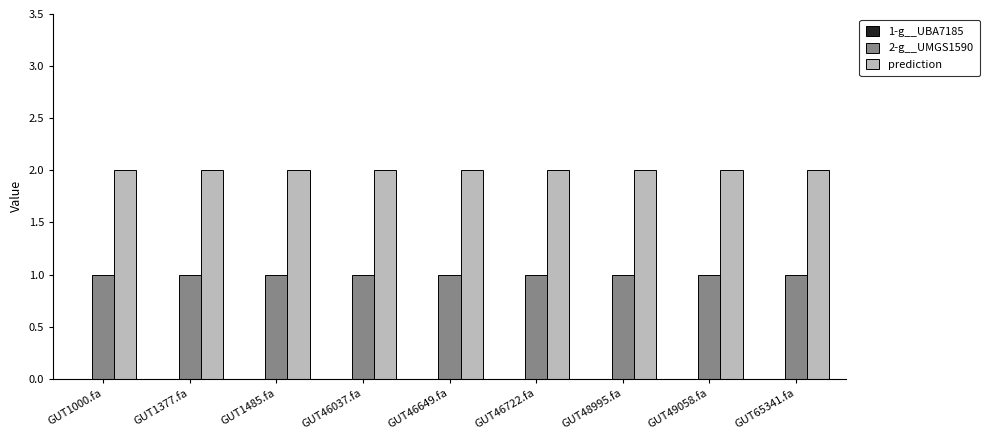

What is the value of the prediction bar at the 8th from the left?

2